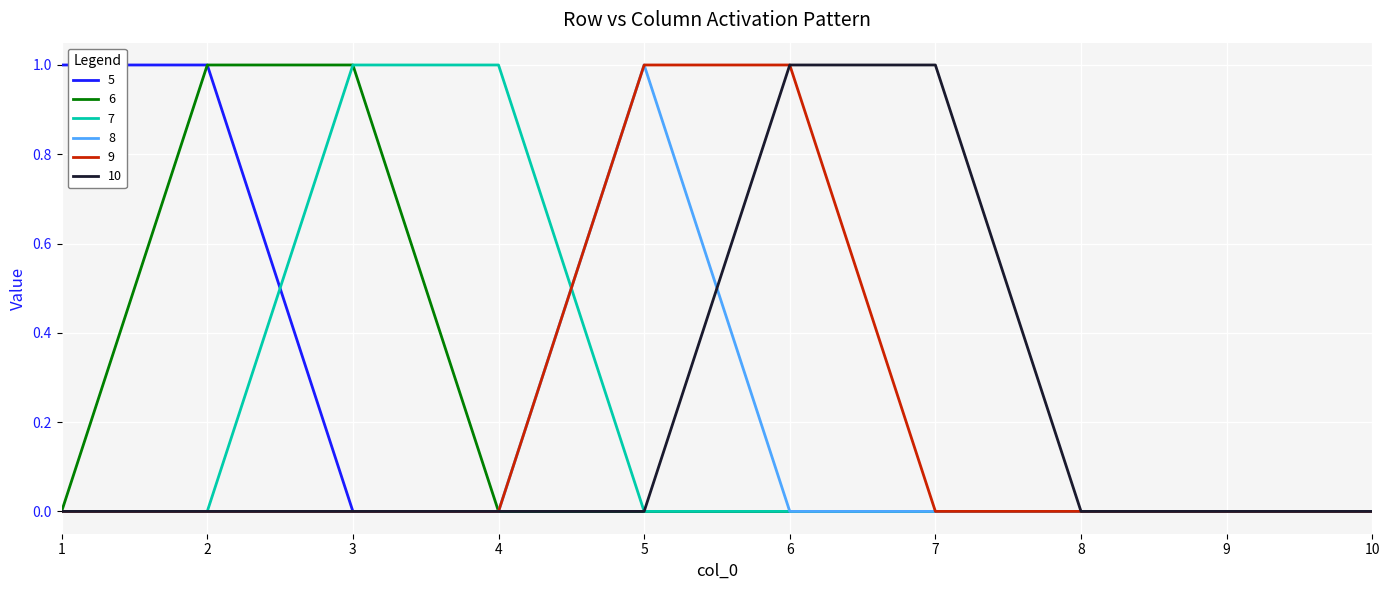

Is it true that 5 equals 1 at 1?

True